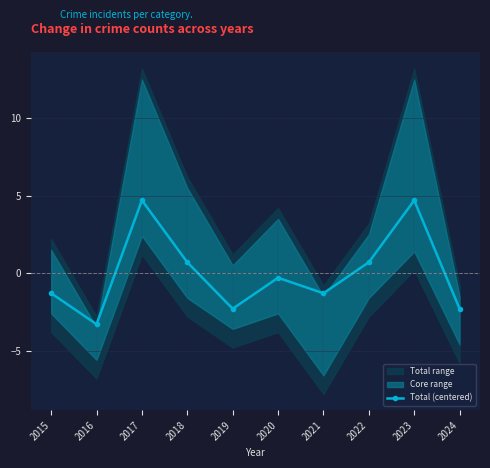

Where is the first local minimum?

2016